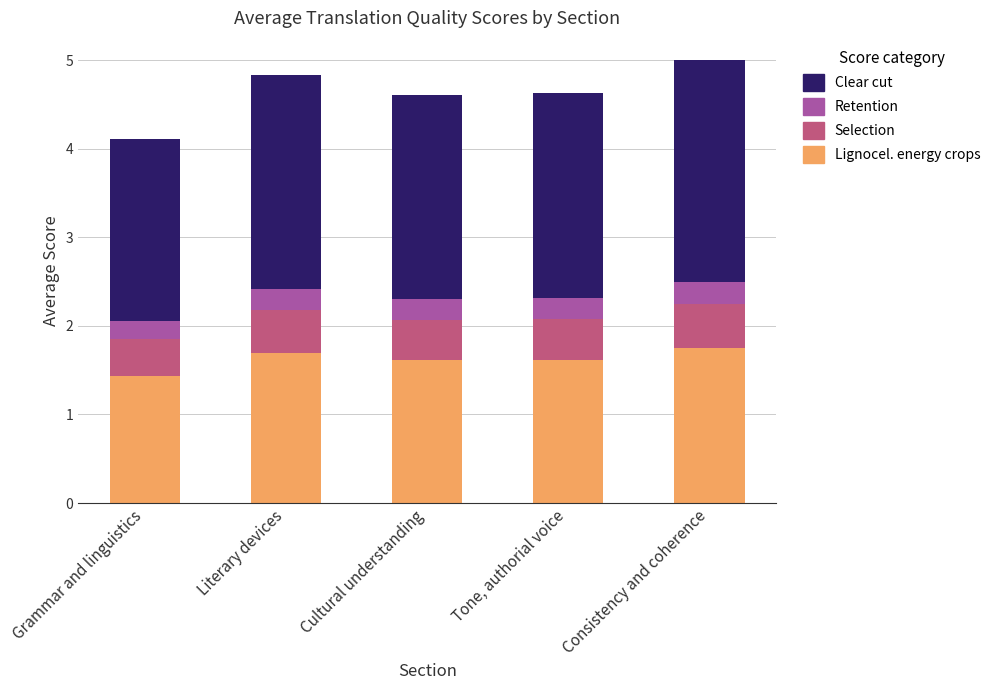

Rank the categories by Lignocel. energy crops value from lowest to highest.

Grammar and linguistics, Cultural understanding, Tone, authorial voice, Literary devices, Consistency and coherence